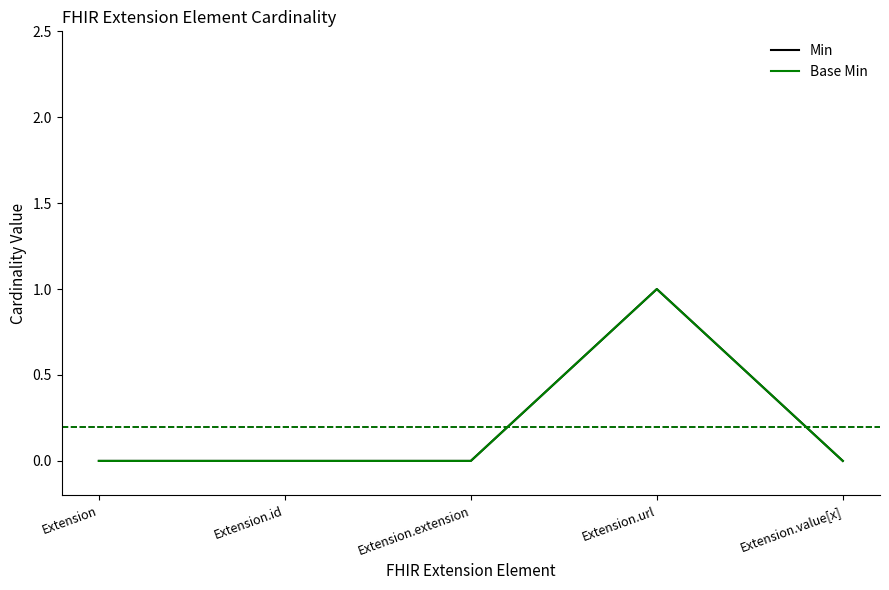

What is the difference between the maximum and minimum values in the Base Min series?

1